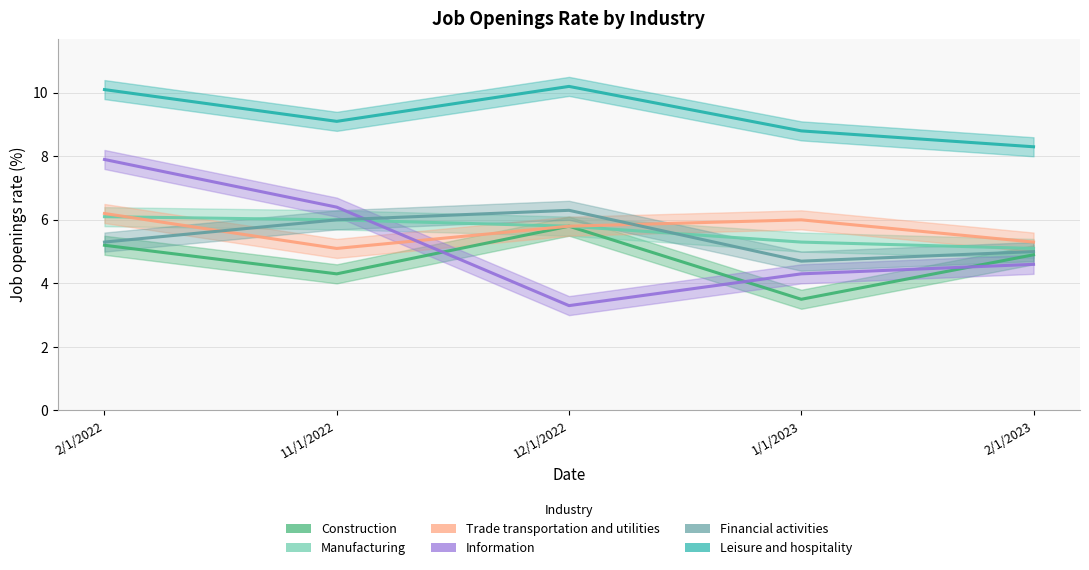

After their last crossing, which series has the higher values: Information or Construction?

Construction